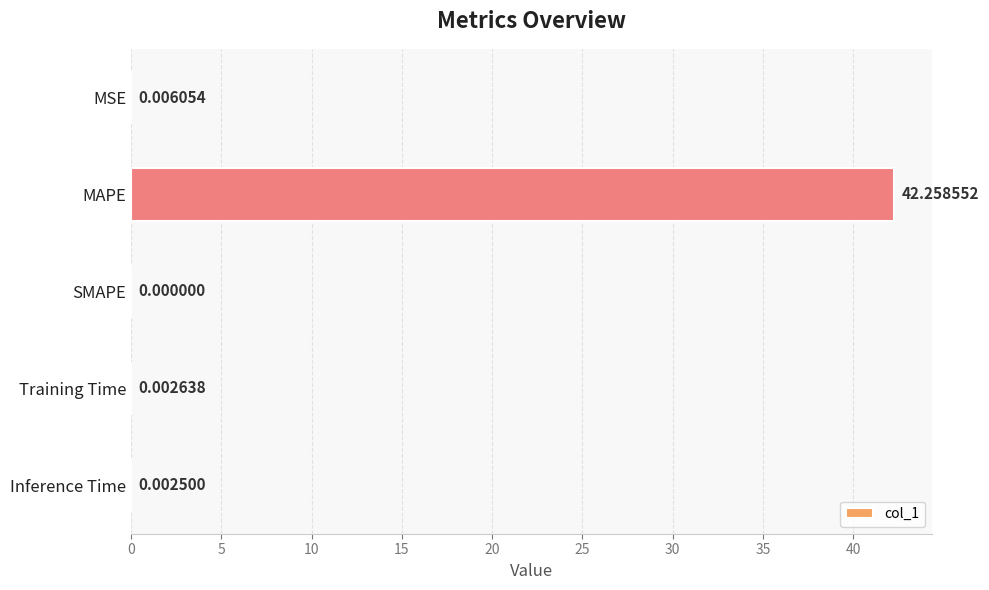

What is the change in value from MAPE to Training Time?

-42.3